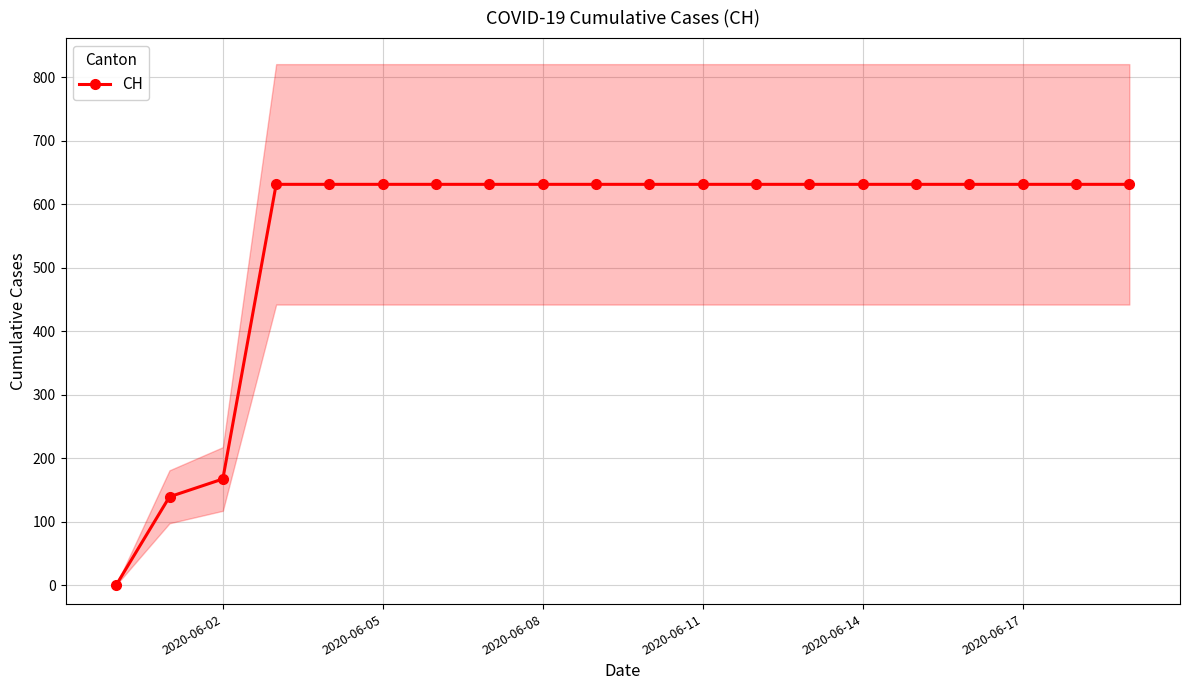

How many lines are shown in the chart?

1